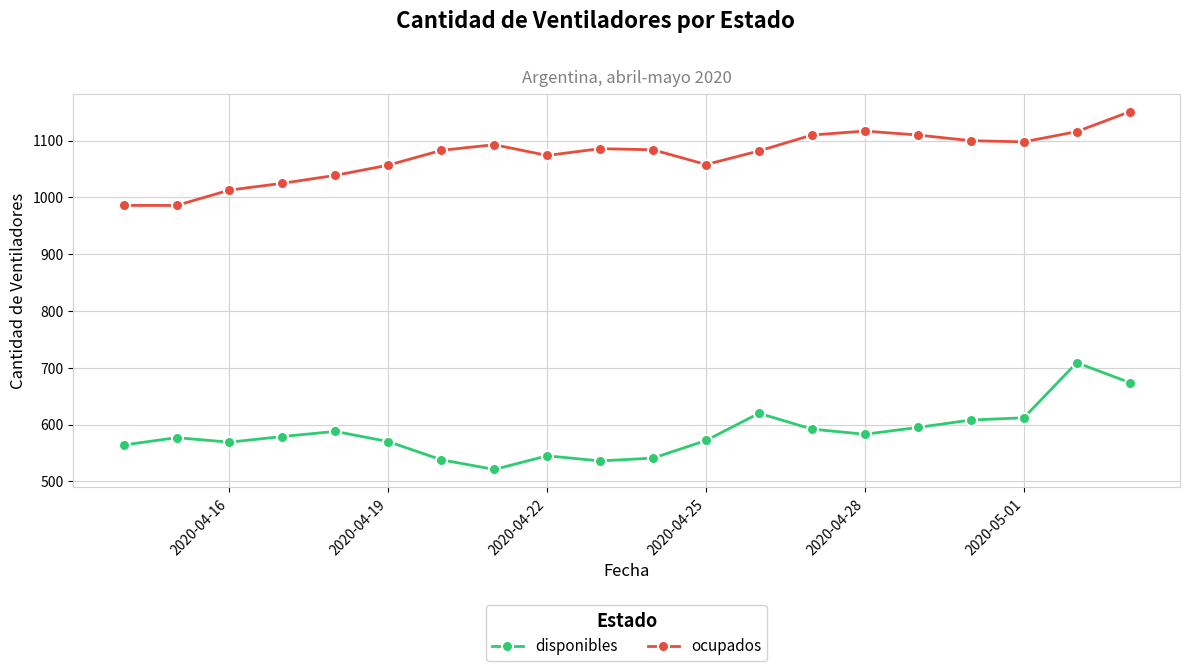

At how many categories does at least one series exceed 960?

20